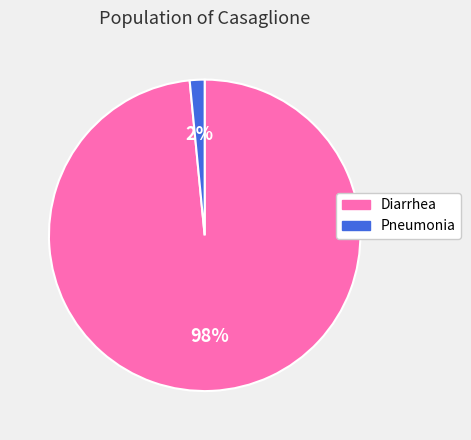

Which has a higher value, Diarrhea or Pneumonia?

Diarrhea